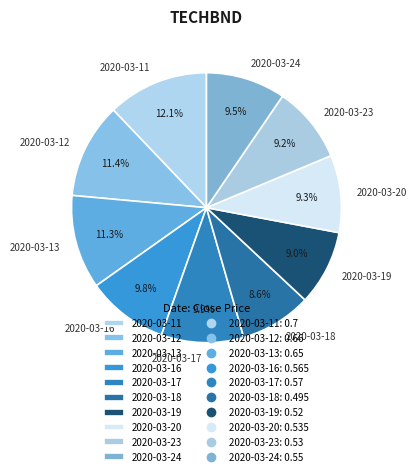

Between 2020-03-17 and 2020-03-12, which is larger?

2020-03-12